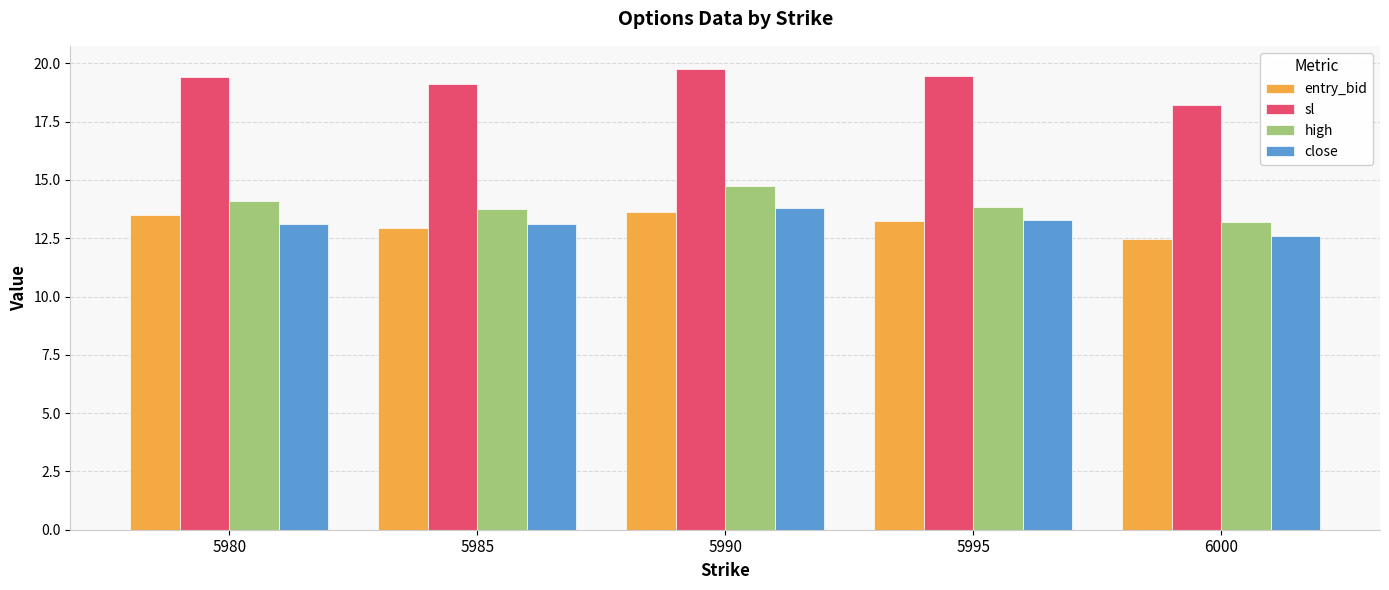

What is the average value of the entry_bid series?

13.2